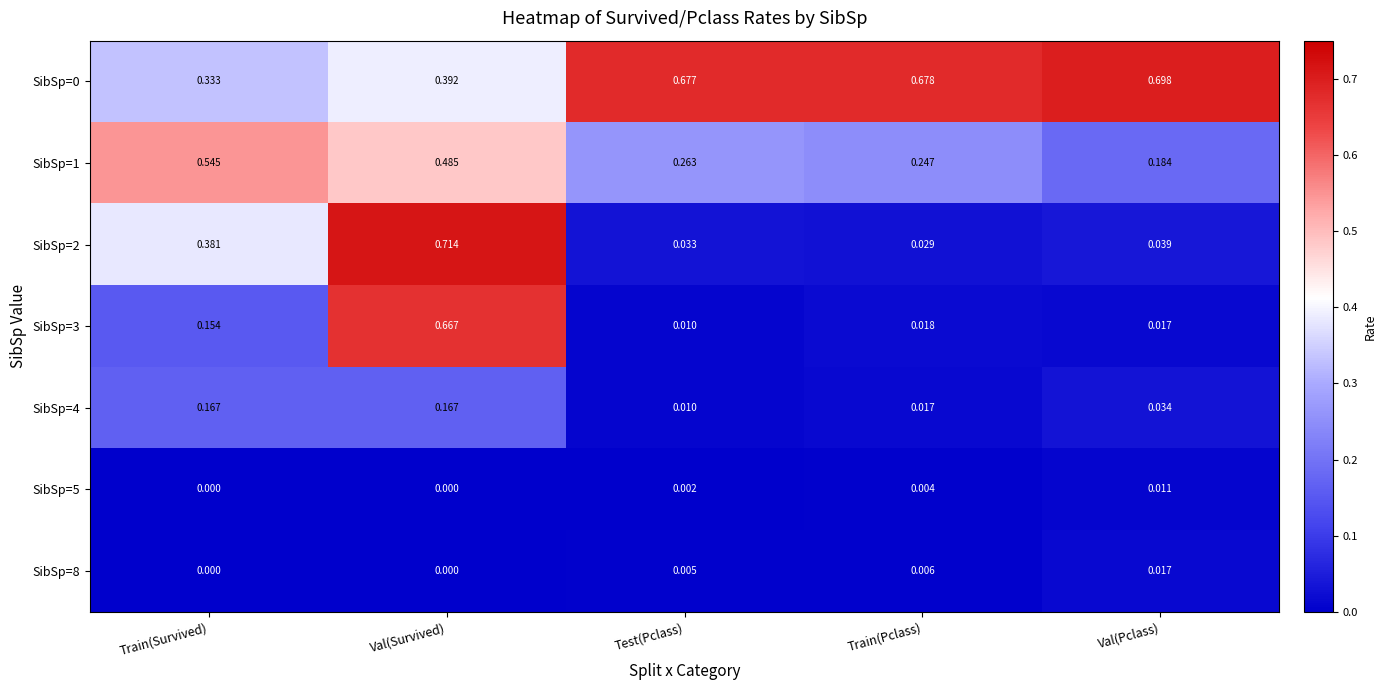

List the labels in order of SibSp=2 value, smallest first.

Train(Pclass), Test(Pclass), Val(Pclass), Train(Survived), Val(Survived)